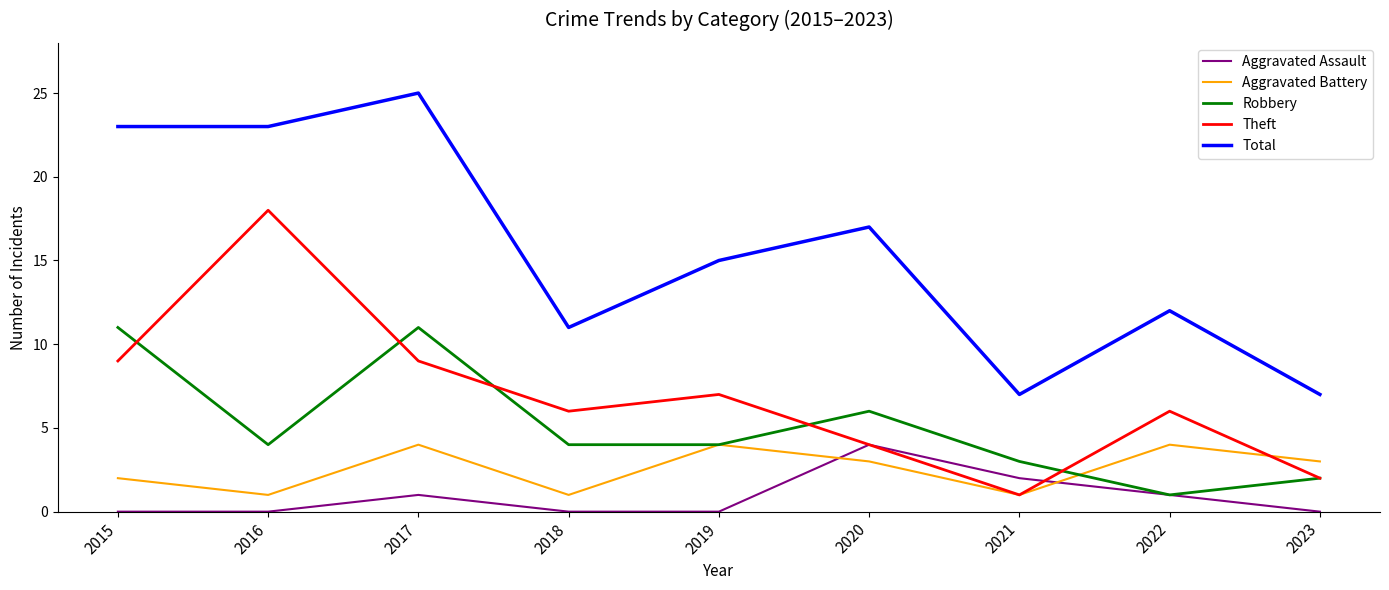

What is the approximate value of Aggravated Battery at 2016?

1